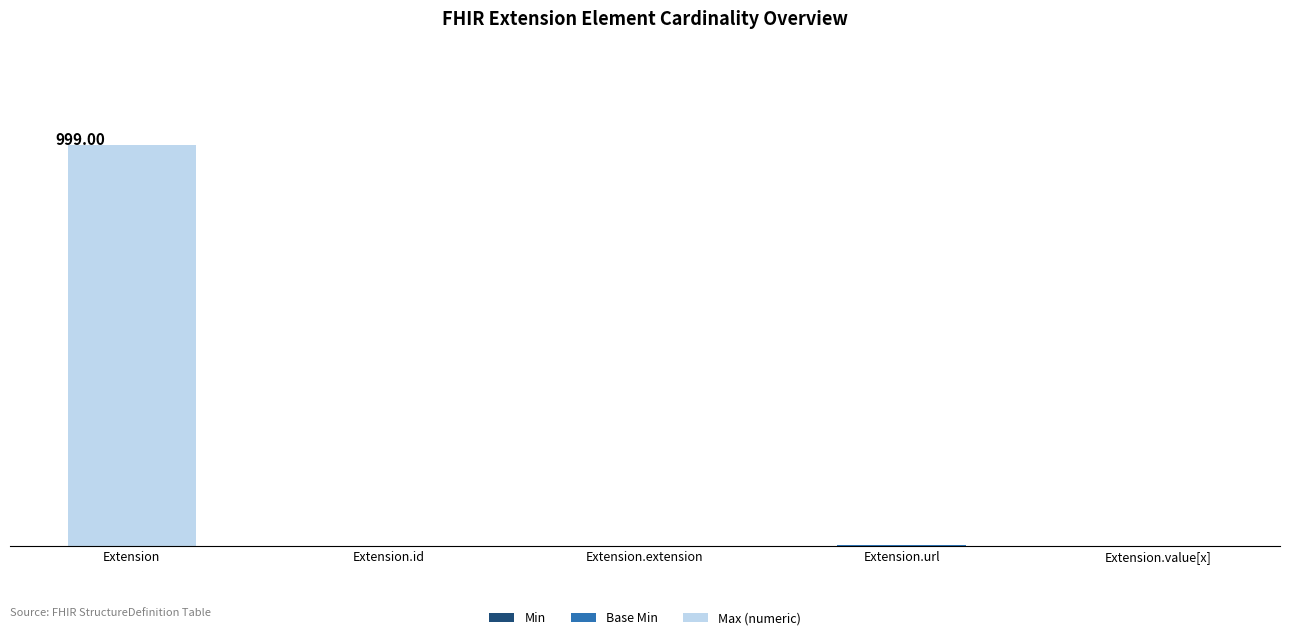

Are the bars grouped side by side (vs. stacked)?

No